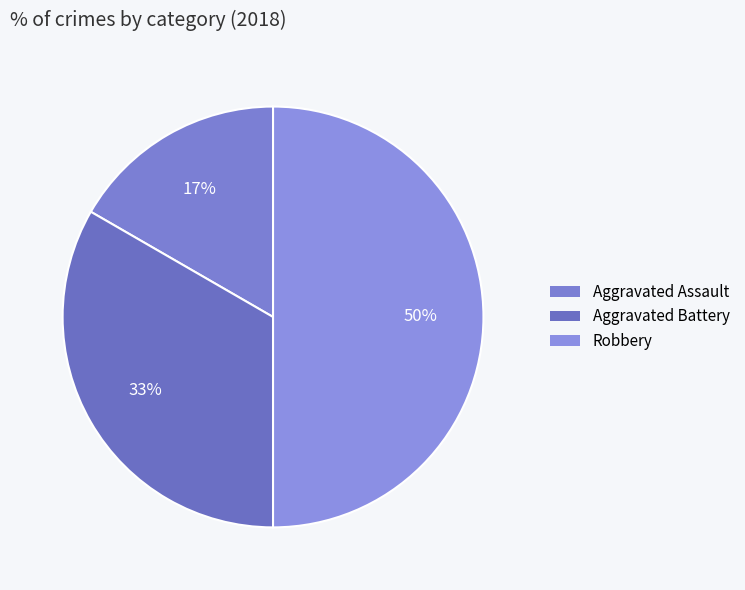

What is the ratio of the value at Robbery to the value at Aggravated Assault?

3.0